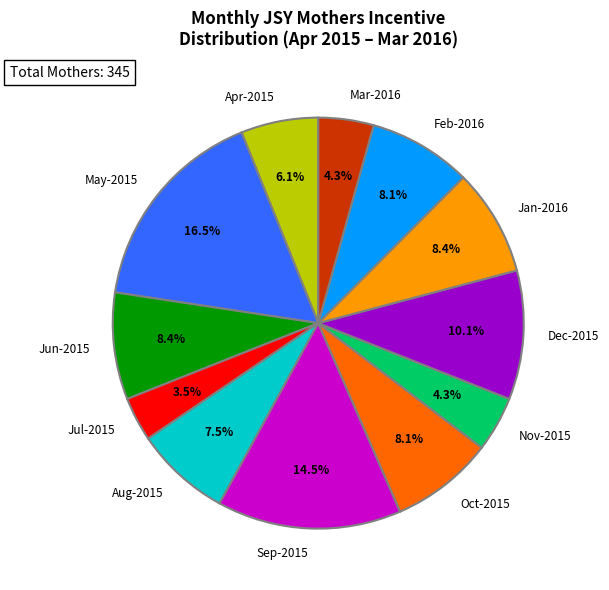

Is it true that Apr-2015 is 6% of the pie?

True